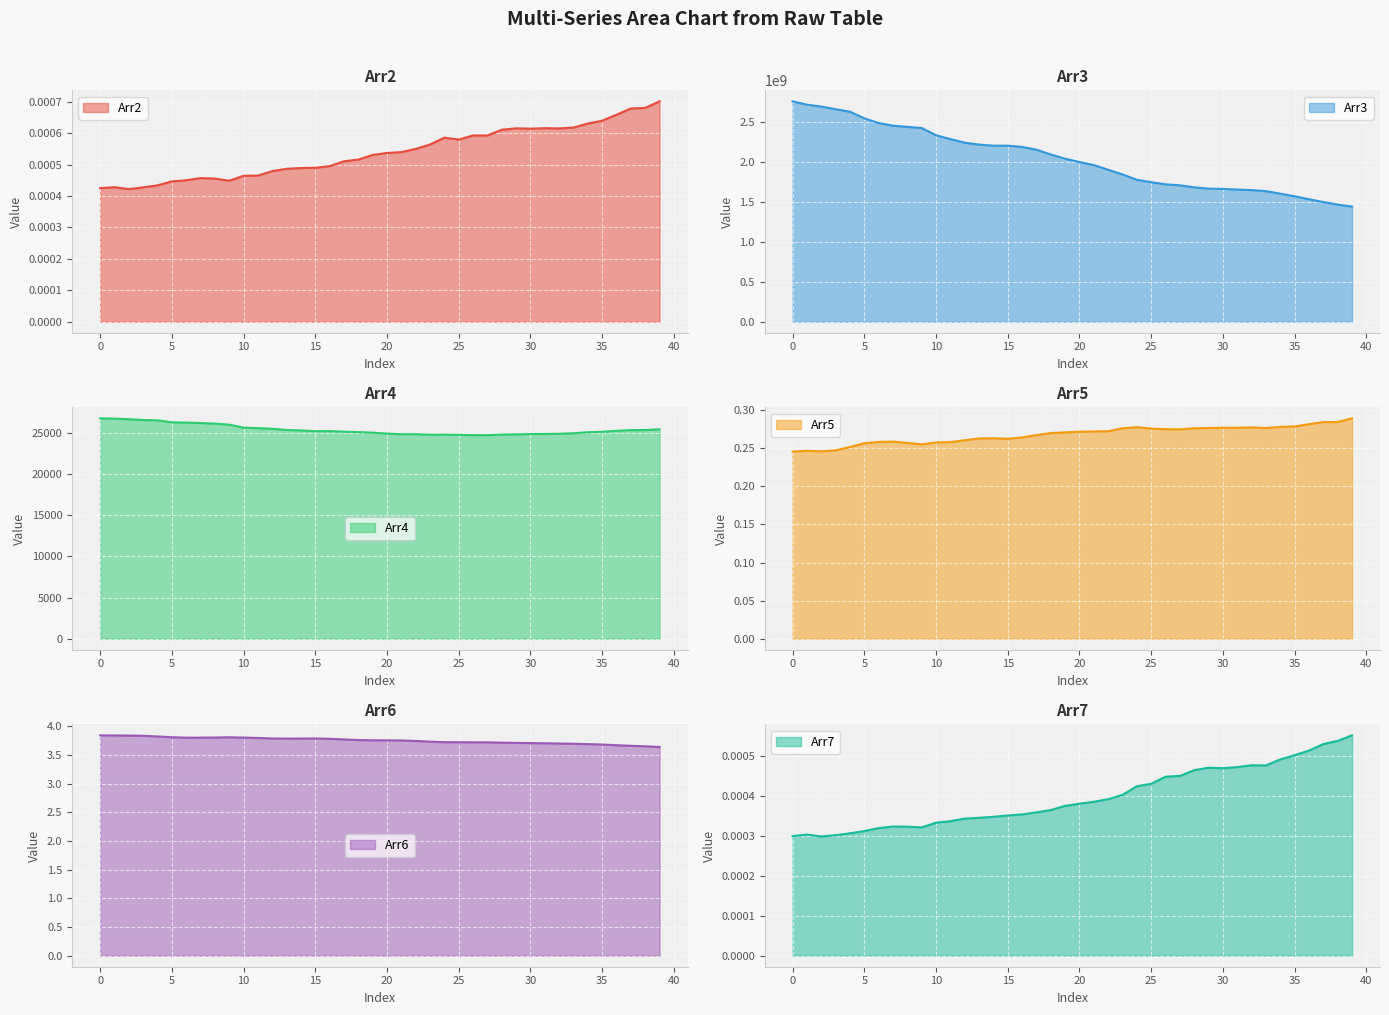

The value of Arr4 at 1 is 39339.2. True or false?

False